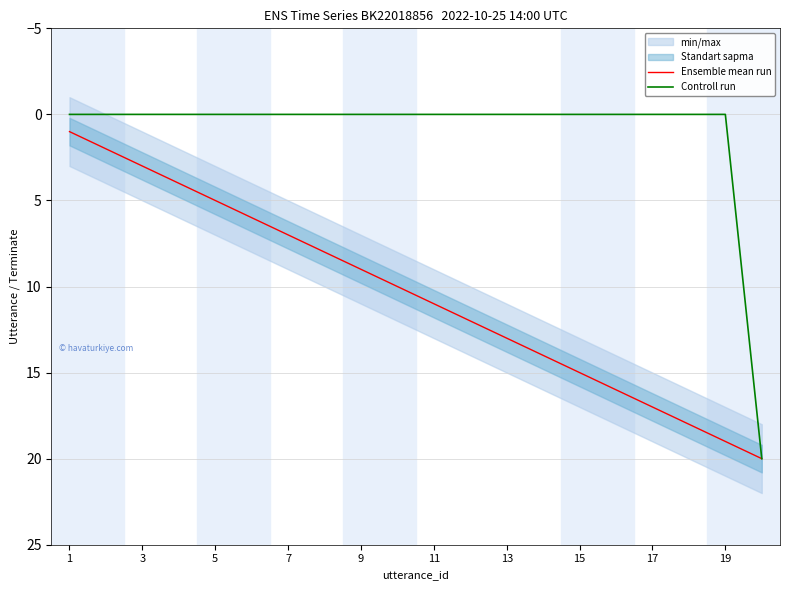

The Ensemble mean run series shows 23 at 15. True or false?

False